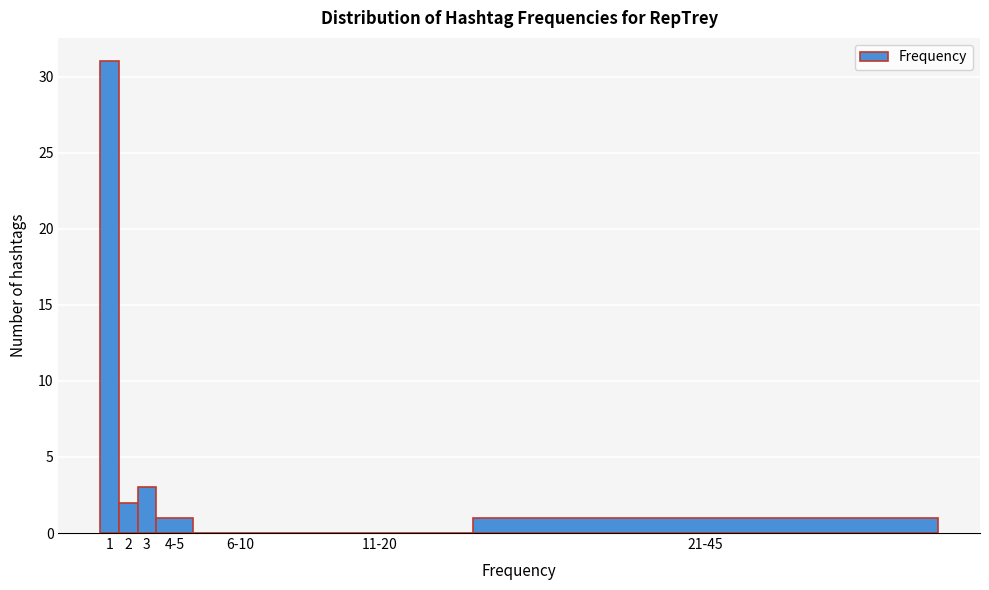

Is it true that the value at 21-45 is 1?

True